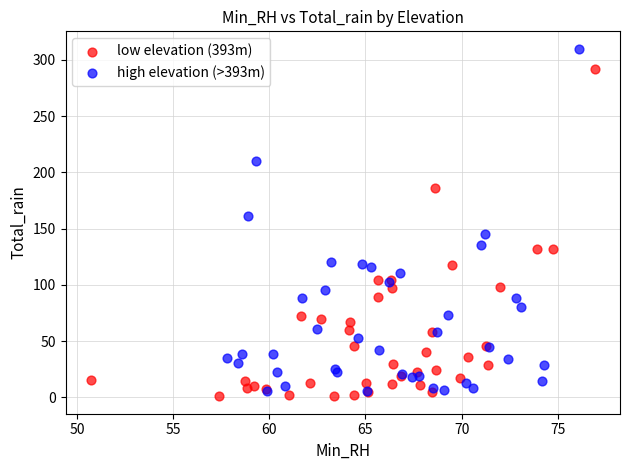

What are all the series names shown in the legend?

low elevation (393m), high elevation (>393m)